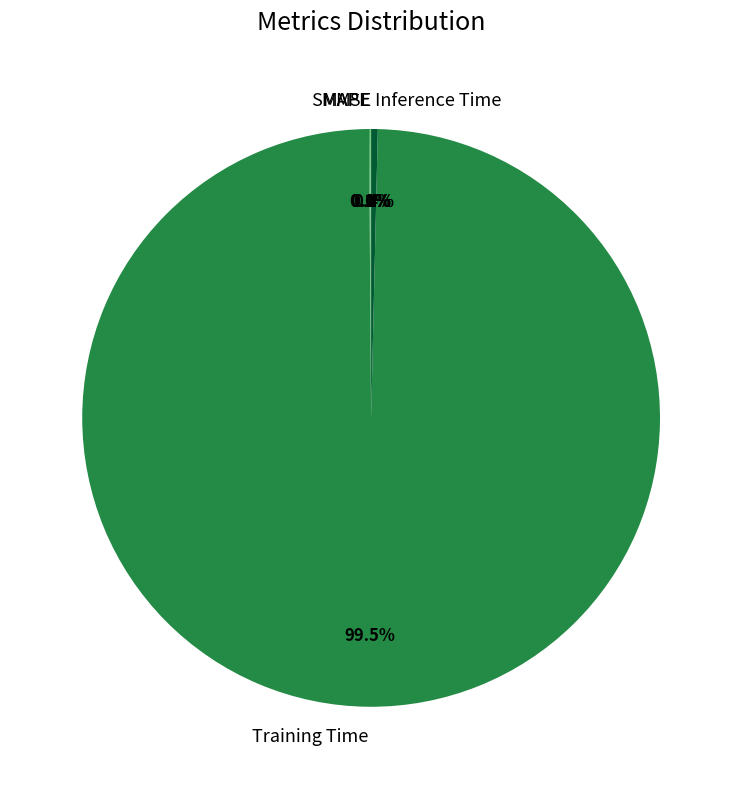

Is there any slice that represents more than half of the pie?

Yes